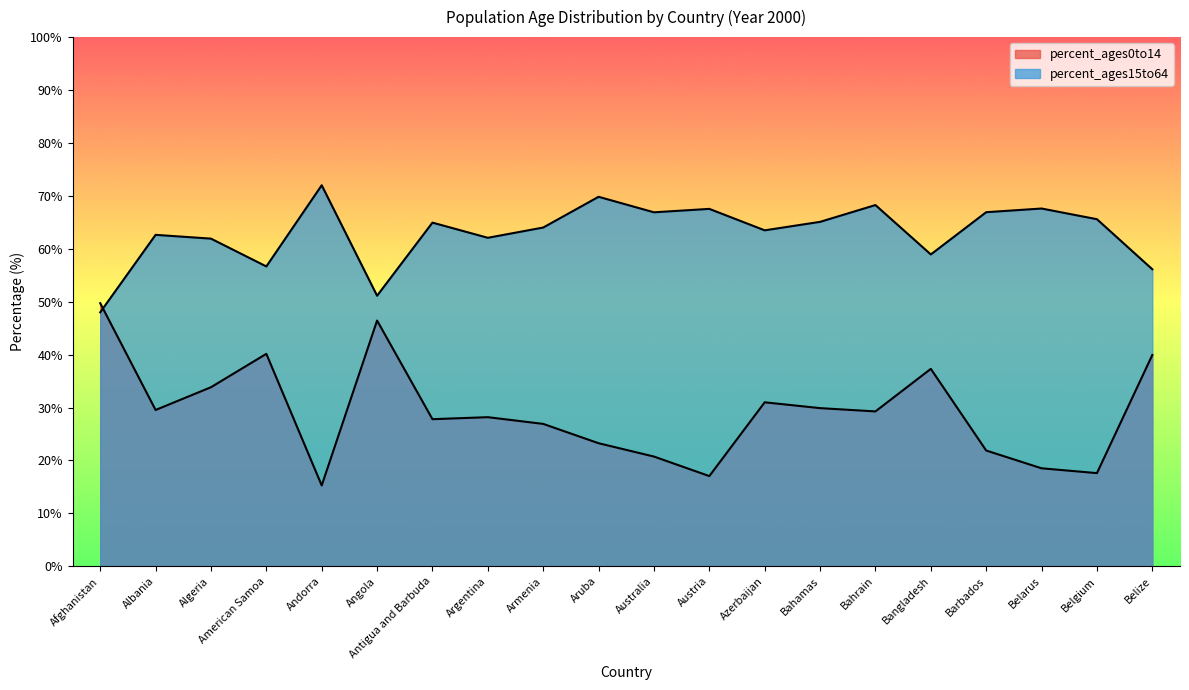

Between American Samoa and Belgium, which is larger?

American Samoa